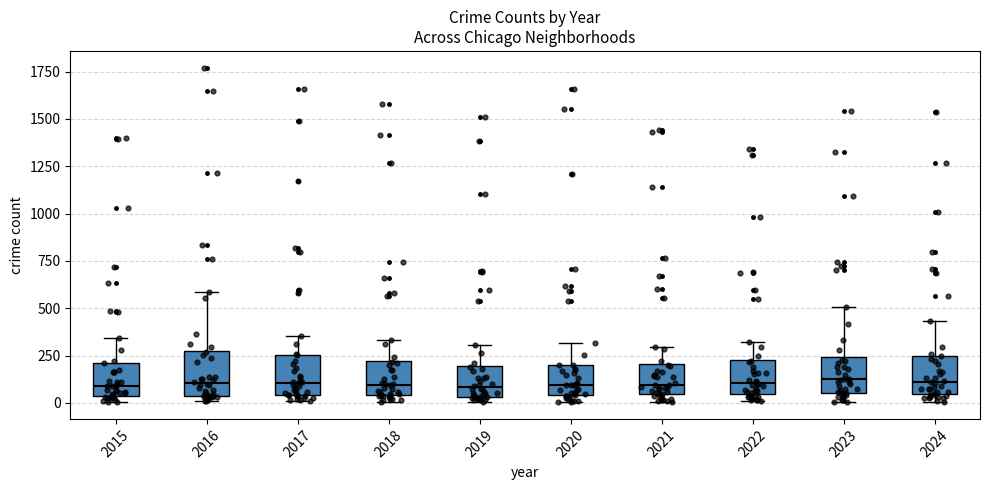

Reading left to right, read every box against the y-axis: the position of its median line, the range the box covers, and the ends of its whiskers. The values are not printed on the chart, so give them approximately, as read against the axis.

2015: median 100, box 50 to 200, whiskers 0 to 350
2016: median 100, box 50 to 250, whiskers 0 to 600
2017: median 100, box 50 to 250, whiskers 0 to 350
2018: median 100, box 50 to 200, whiskers 0 to 350
2019: median 100, box 50 to 200, whiskers 0 to 300
2020: median 100, box 50 to 200, whiskers 0 to 300
2021: median 100, box 50 to 200, whiskers 0 to 300
2022: median 100, box 50 to 250, whiskers 0 to 300
2023: median 100, box 50 to 250, whiskers 0 to 500
2024: median 100, box 50 to 250, whiskers 0 to 450